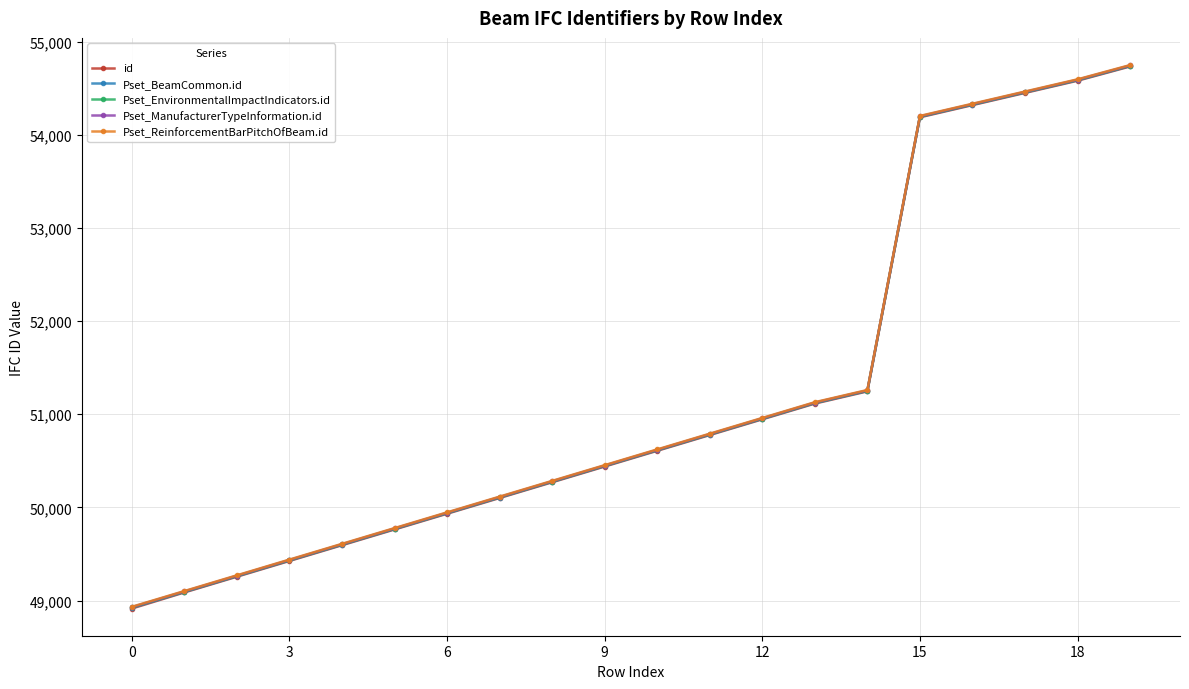

Count the number of data series in this chart.

5